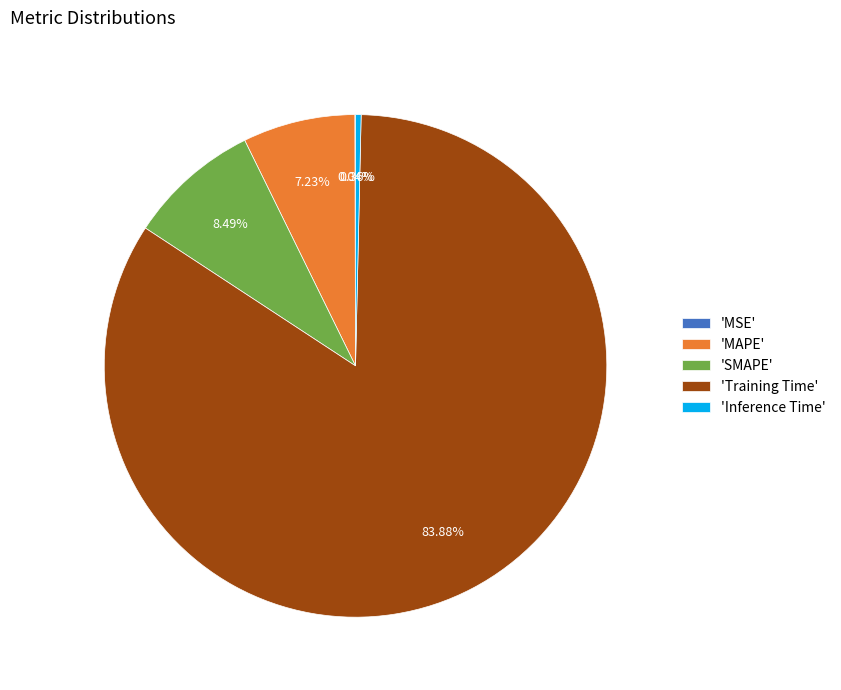

Combined, do 'Training Time' and 'MAPE' account for over 50%?

Yes